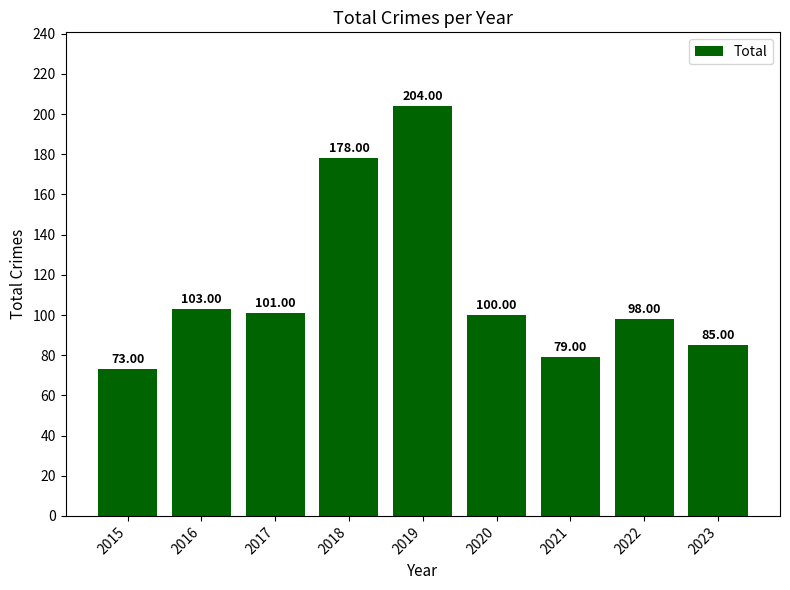

Reading left to right, transcribe all the data shown in this chart.

2015=73	2016=103	2017=101	2018=178	2019=204	2020=100	2021=79	2022=98	2023=85